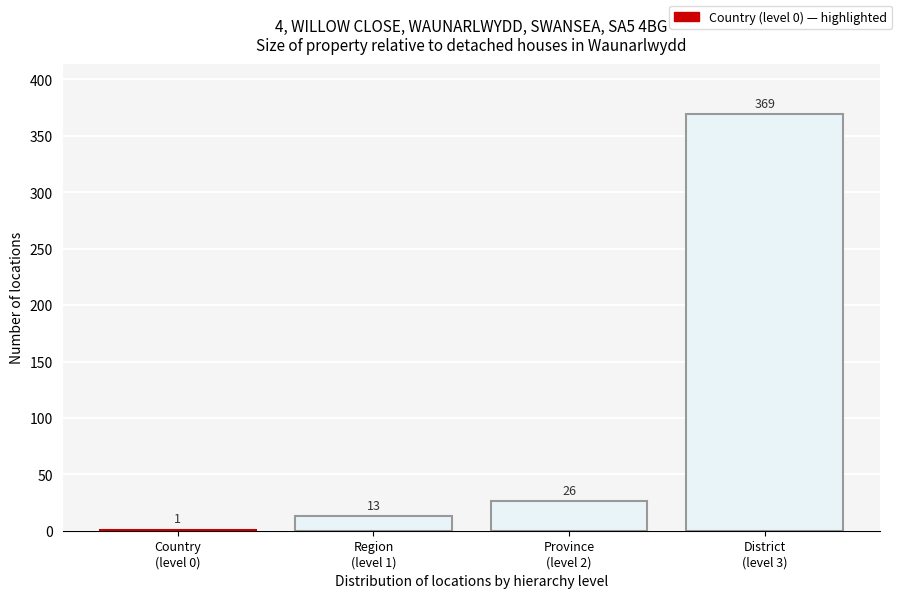

What is the sum of all values?

409